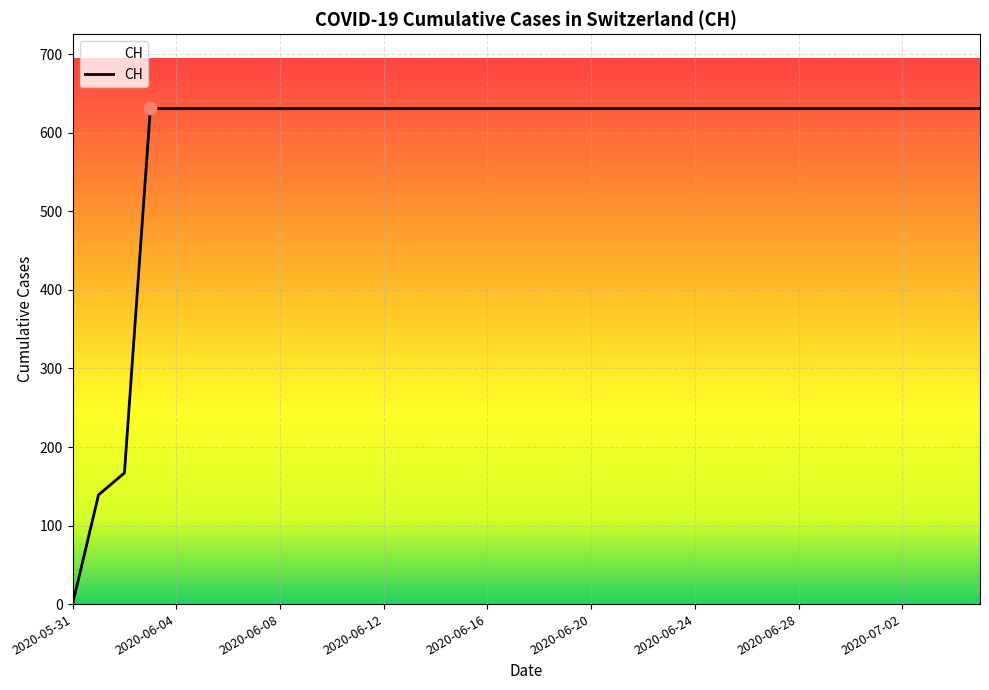

What is the difference between the maximum and minimum values?

631